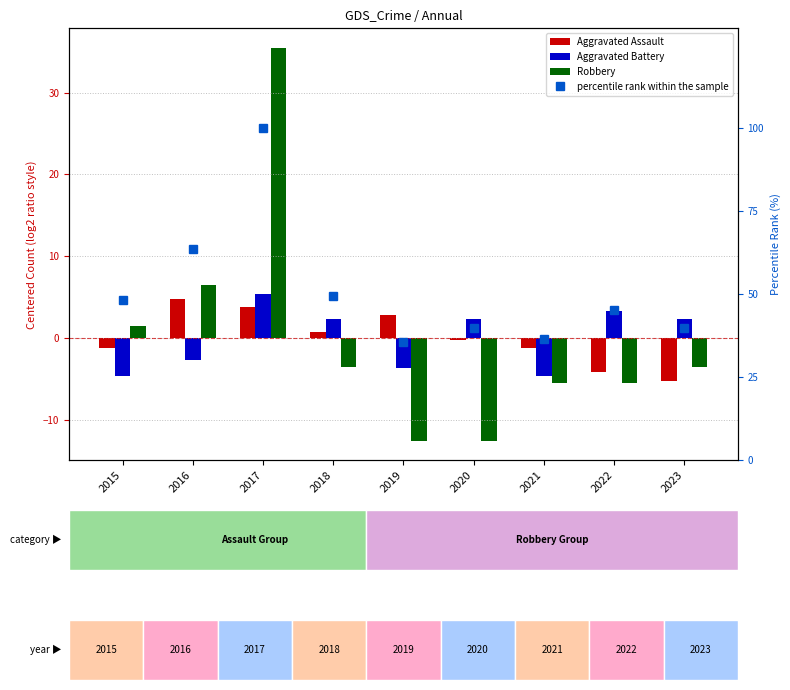

True or false: percentile rank within the sample has a value of 19.1 at 2021.

False